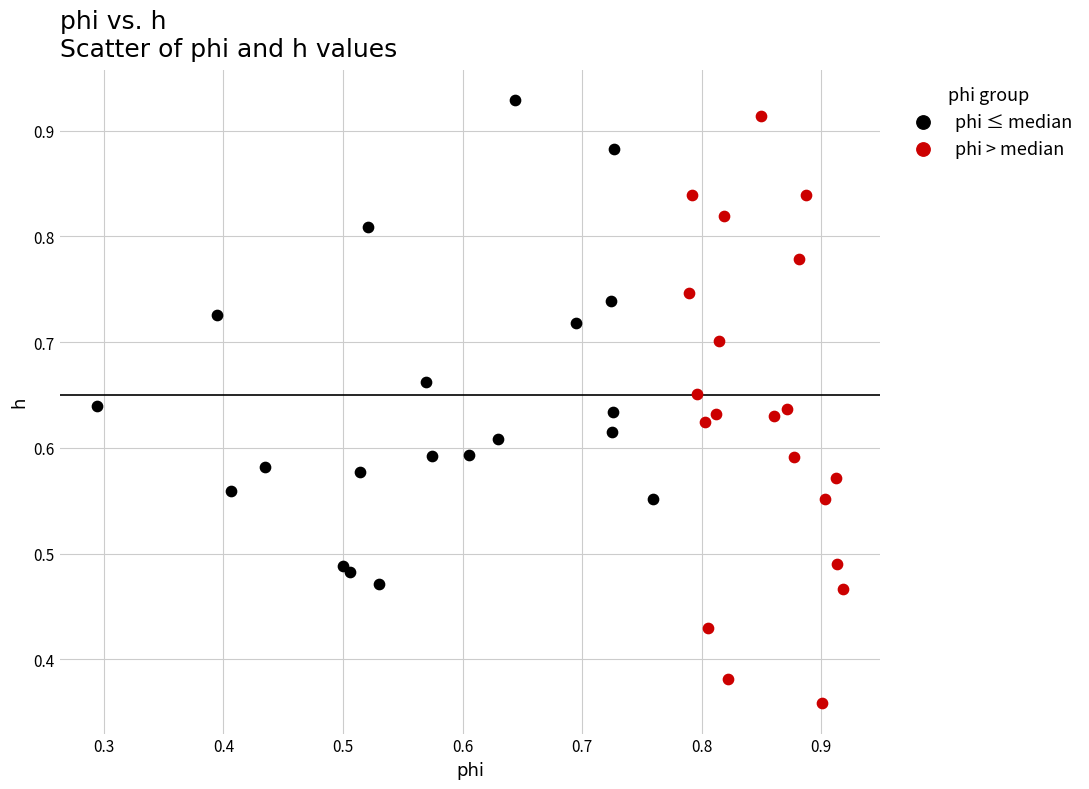

Which series contains the lowest Y value?

phi > median